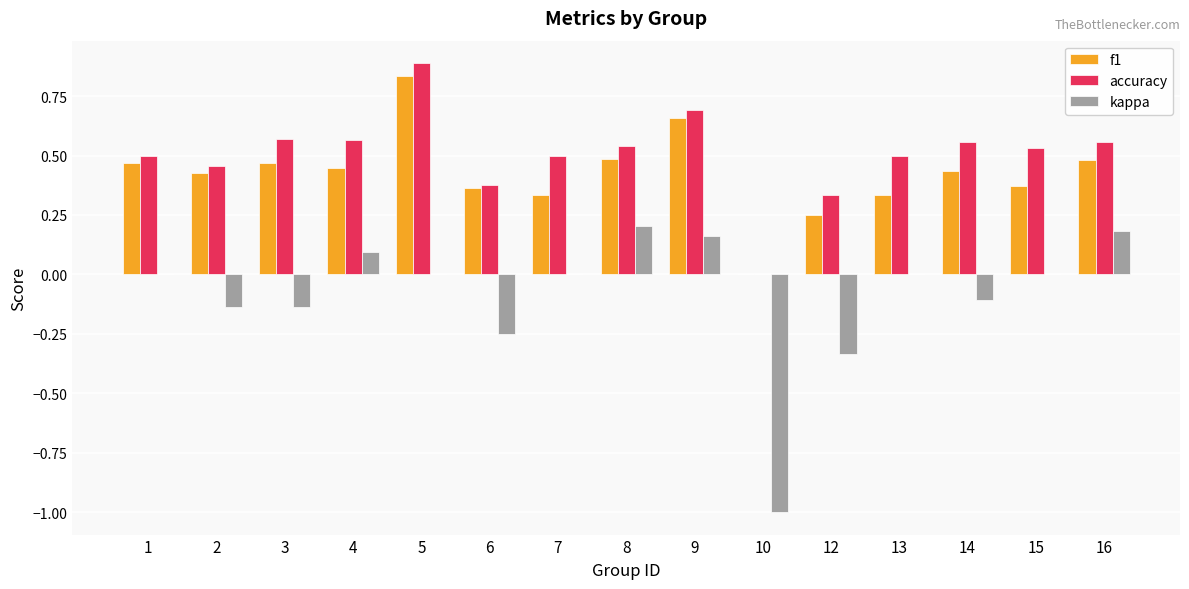

What is the total value across all series at 1?

1.0